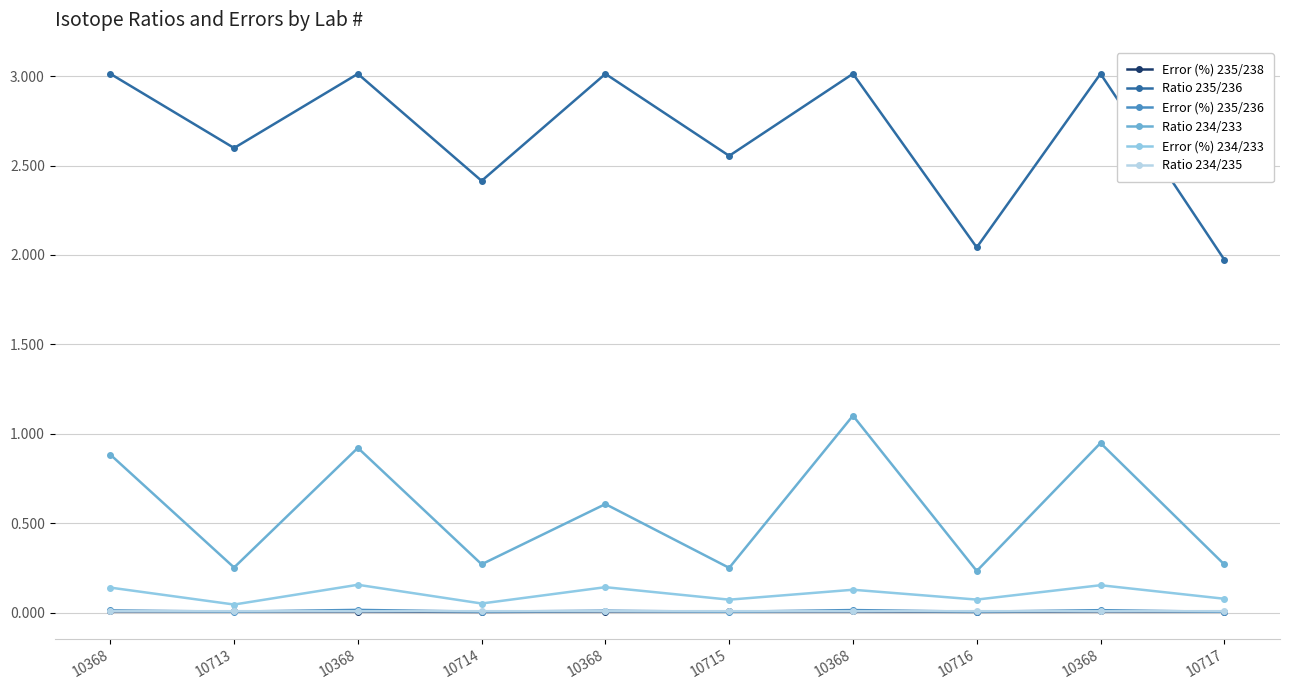

What is the sum of all Error (%) 235/238 values?

0.1